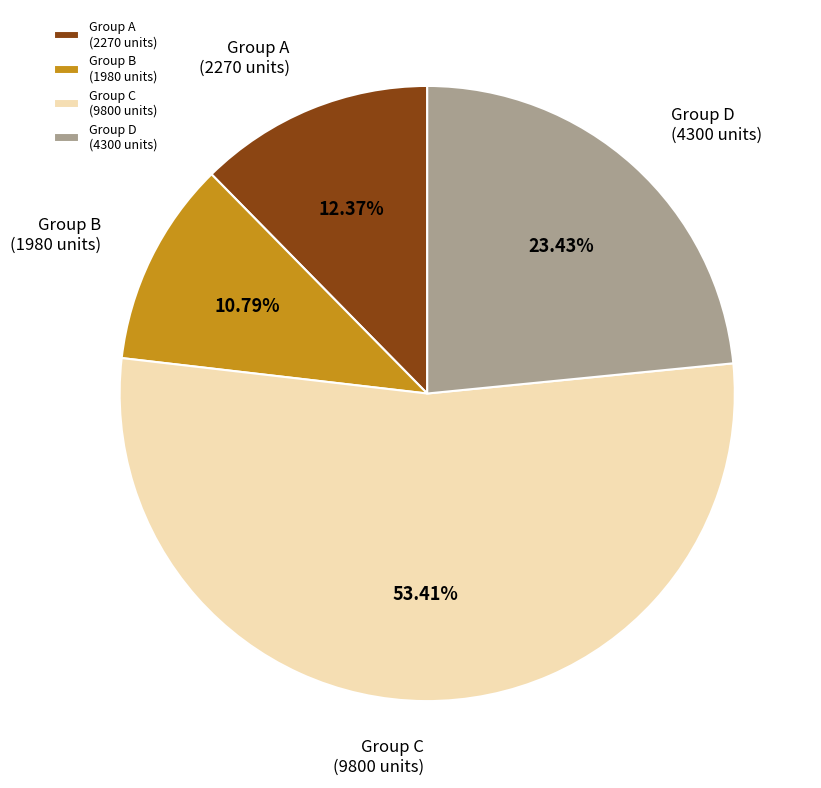

Is the sum of Group A (2270 units) and Group C (9800 units) greater than half?

Yes